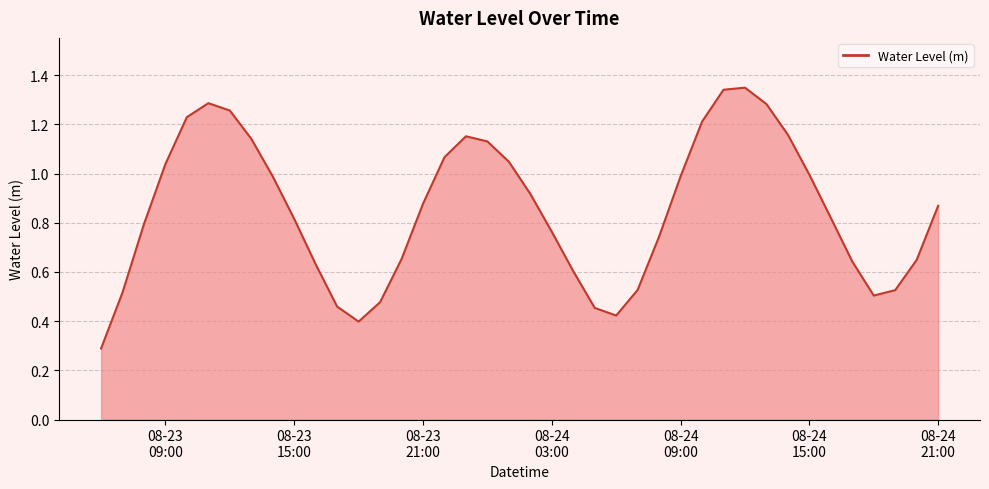

Reading right to left, list all the values displayed in this chart.

0.9	0.6	0.5	0.5	0.6	0.8	1.0	1.2	1.3	1.3	1.3	1.2	1.0	0.7	0.5	0.4	0.5	0.6	0.8	0.9	1.0	1.1	1.2	1.1	0.9	0.7	0.5	0.4	0.5	0.6	0.8	1.0	1.1	1.3	1.3	1.2	1.0	0.8	0.5	0.3